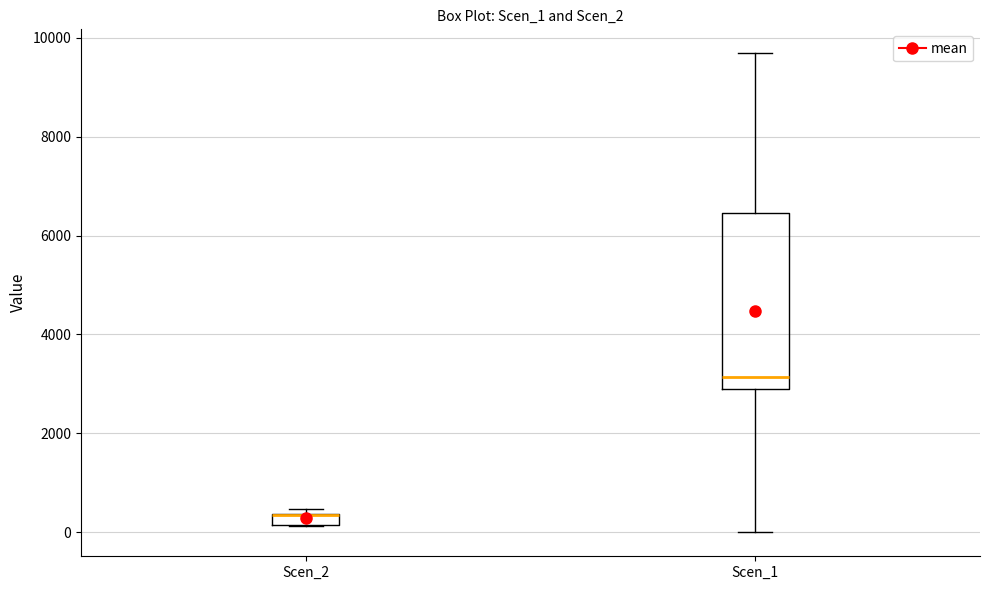

Where is the lower edge of the box for Scen_2 on the y-axis? The values are not printed on the chart, so give them approximately, as read against the axis.

200